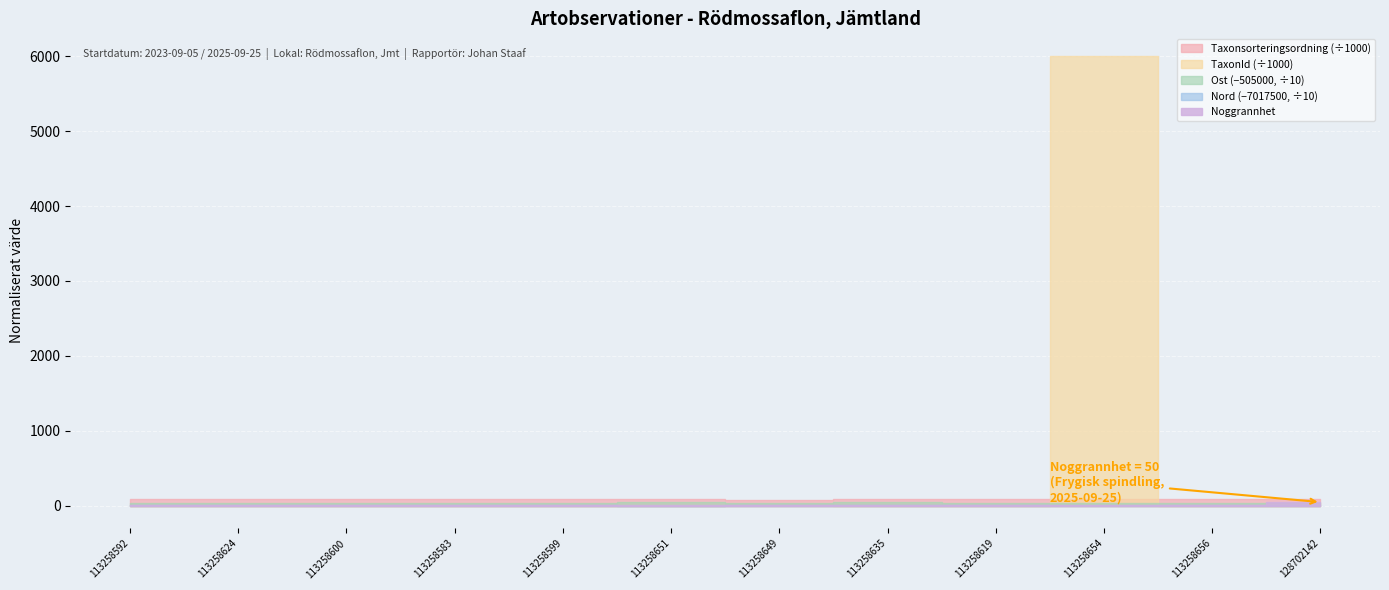

What is the label of the 6th point from the left?

113258651